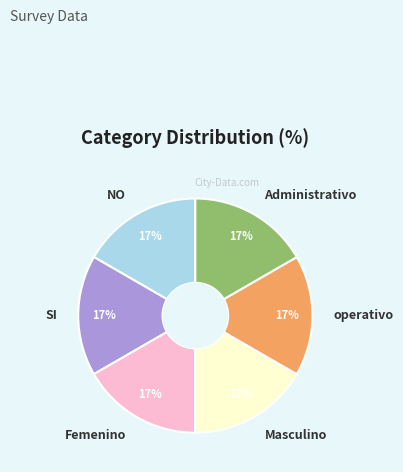

True or false: NO accounts for 29% of the total.

False